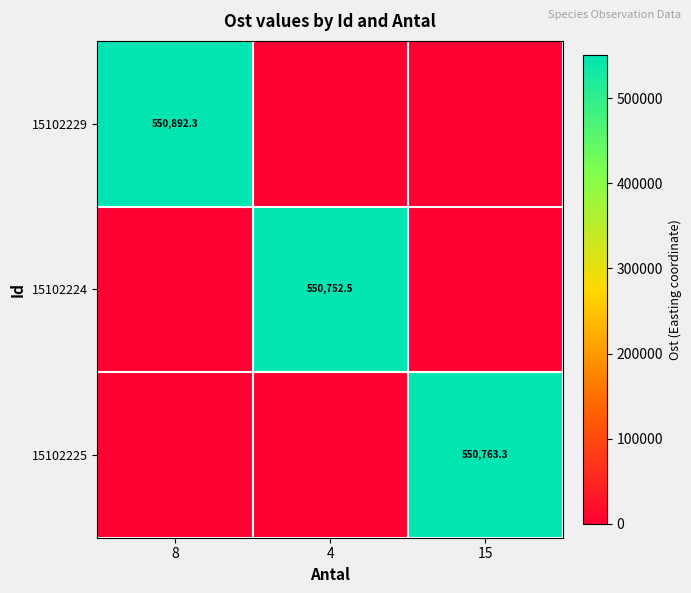

What is the spread (max minus min) of values at 4?

550752.5